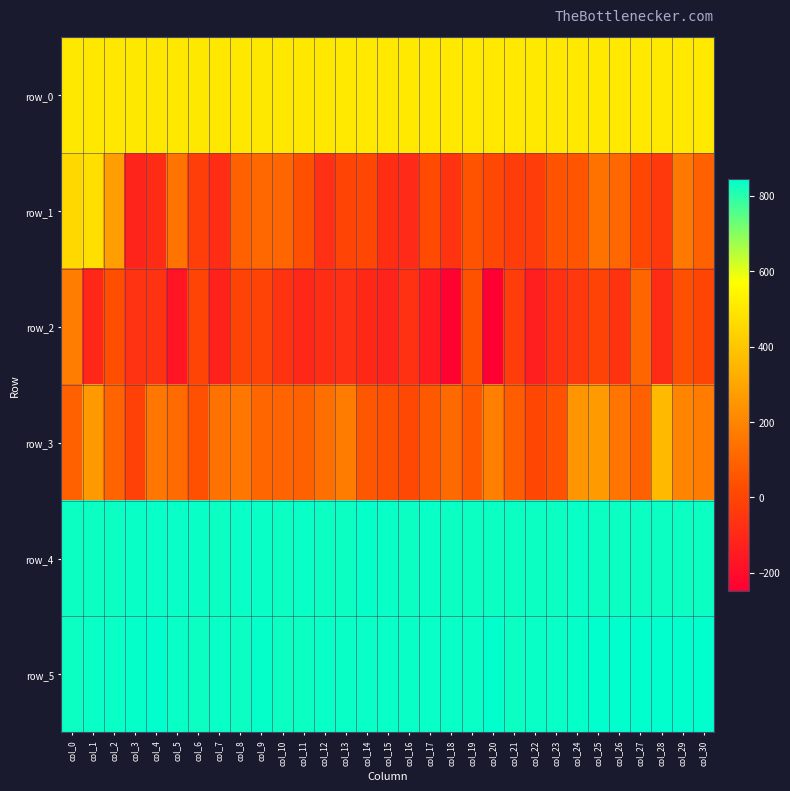

How many values in row_3 are above zero?

30